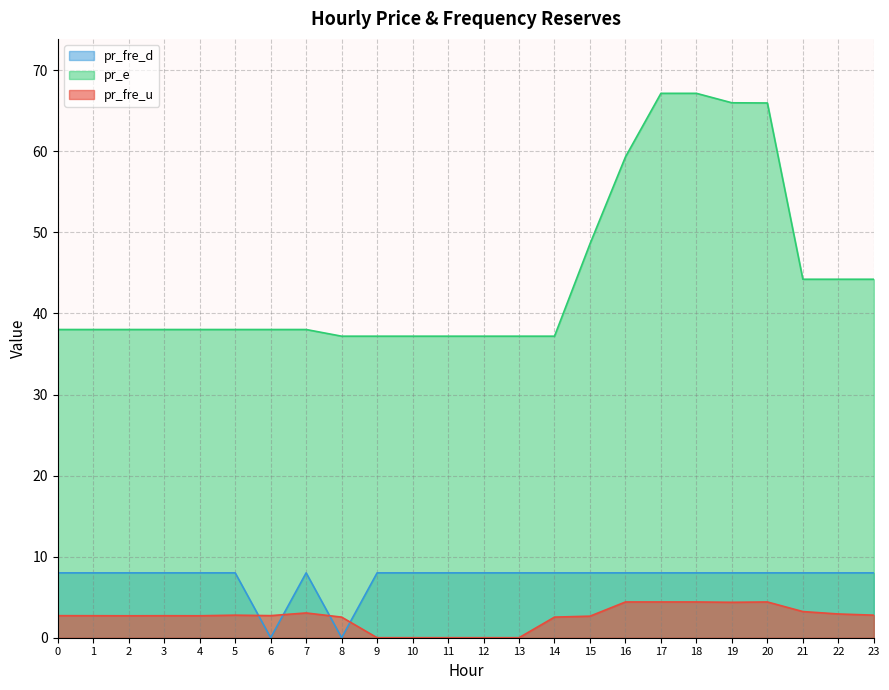

Where do pr_fre_d and pr_fre_u first cross each other?

5 and 6